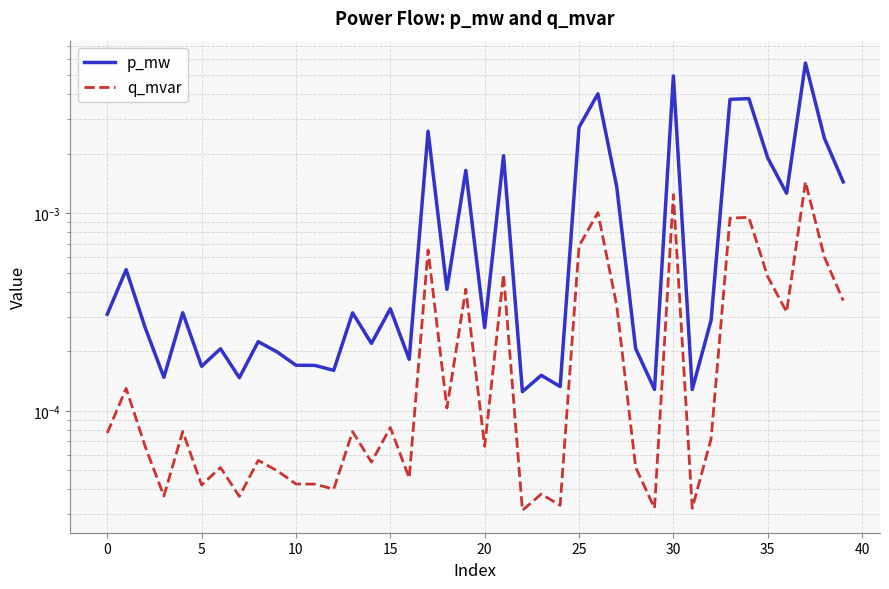

What is the label of the 15th point from the right?

25